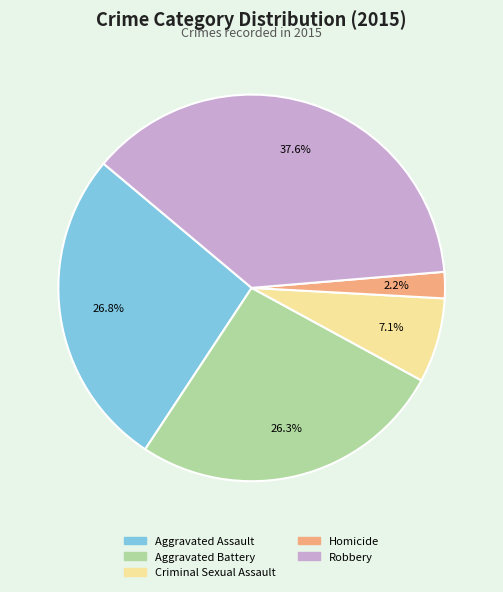

Is there any slice that represents more than half of the pie?

No